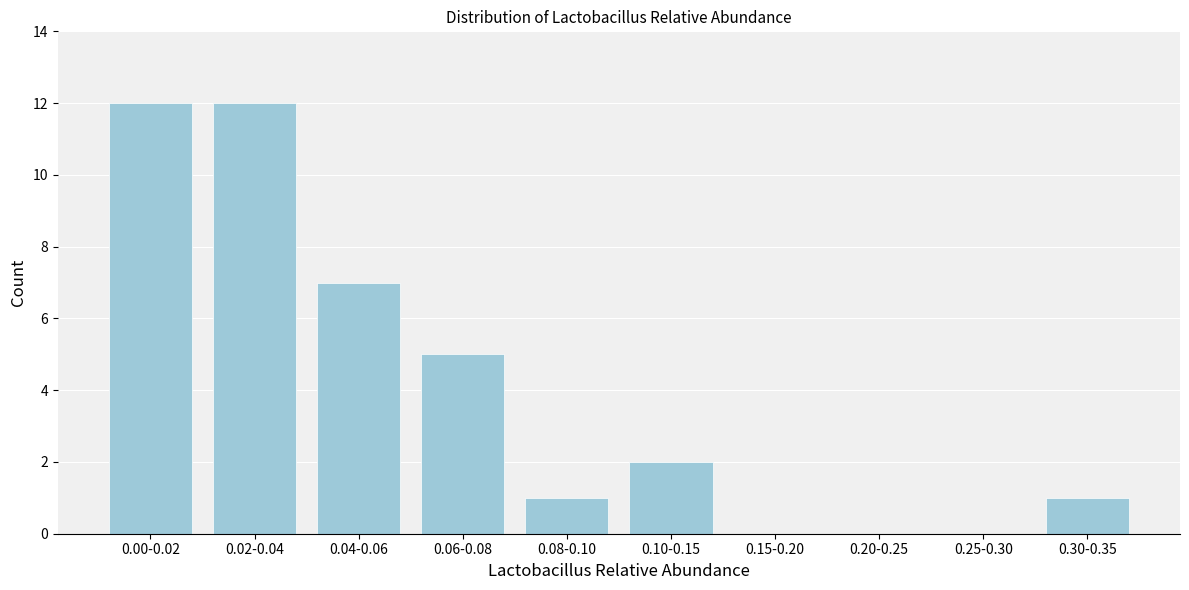

Reading left to right, transcribe all the data shown in this chart.

0.00-0.02=12	0.02-0.04=12	0.04-0.06=7	0.06-0.08=5	0.08-0.10=1	0.10-0.15=2	0.15-0.20=0	0.20-0.25=0	0.25-0.30=0	0.30-0.35=1